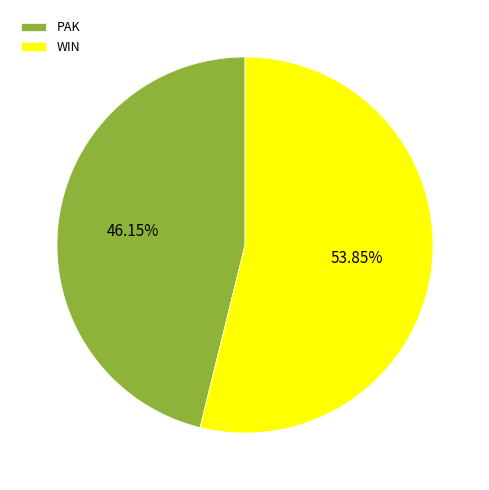

Which slice is the smallest?

PAK